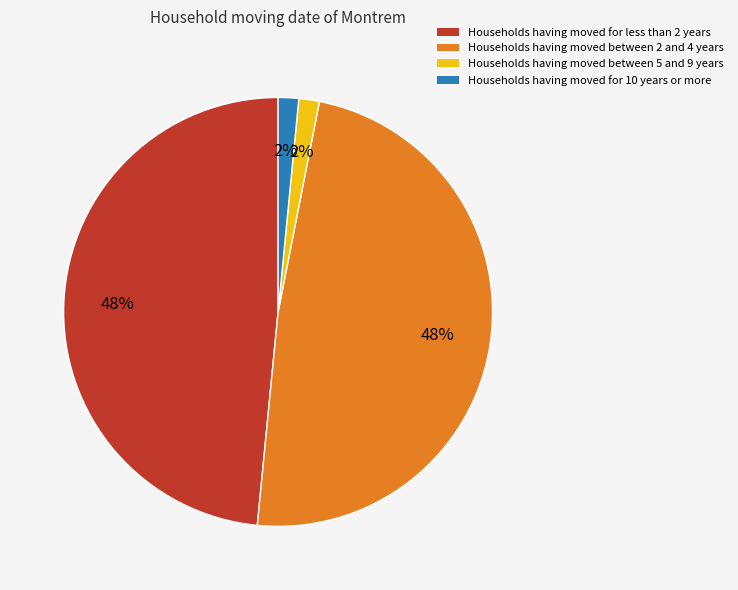

To the nearest percent, what is the average slice percentage?

25%